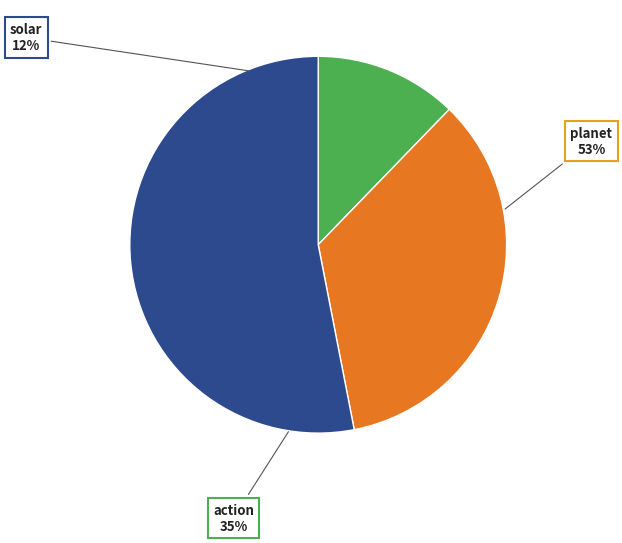

What percentage do planet and action together represent?

87.8%